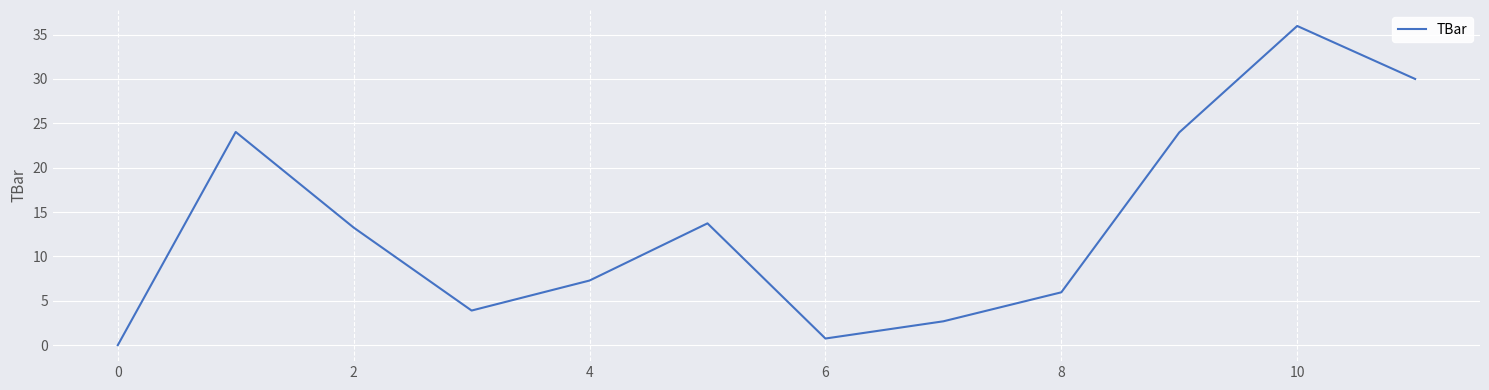

What is the greatest value displayed?

36.0